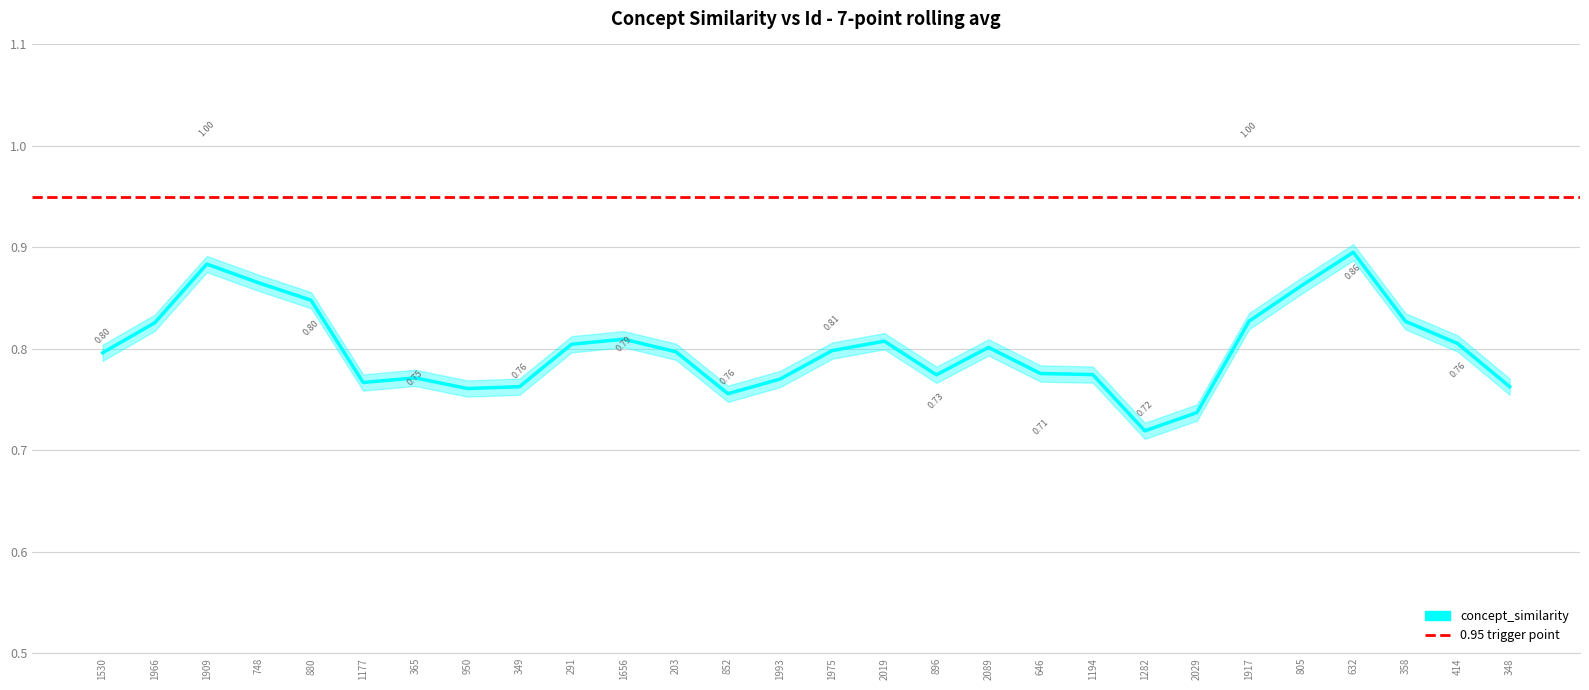

At which category does the data reach its first local peak?

1909